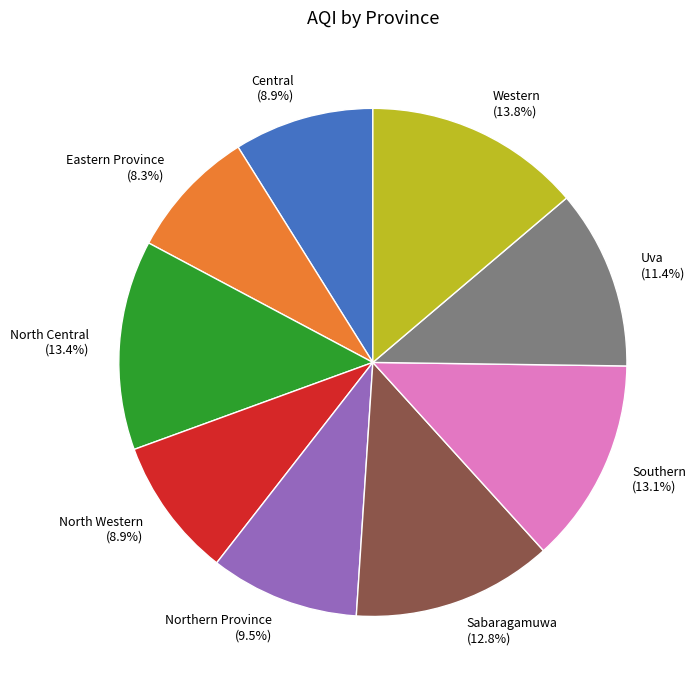

To the nearest percent, what is the average slice percentage?

11%